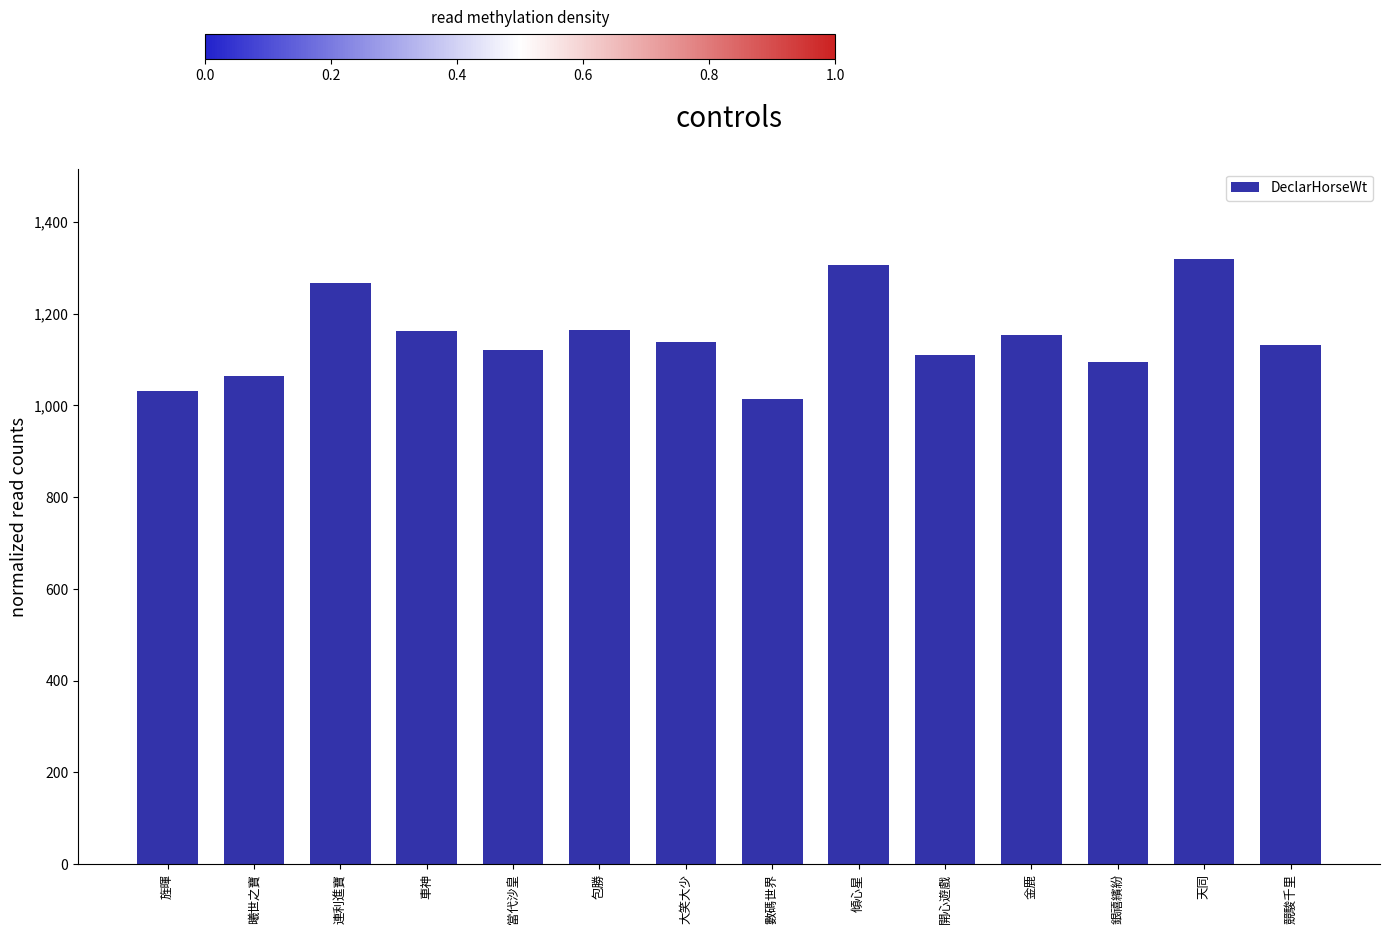

What is the difference between the second highest and minimum values?

293